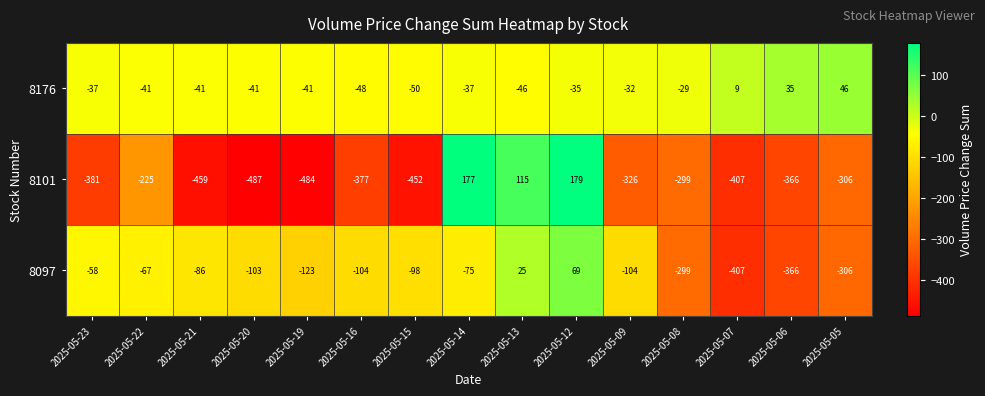

Rank the series by their maximum value, from highest to lowest.

8101, 8097, 8176